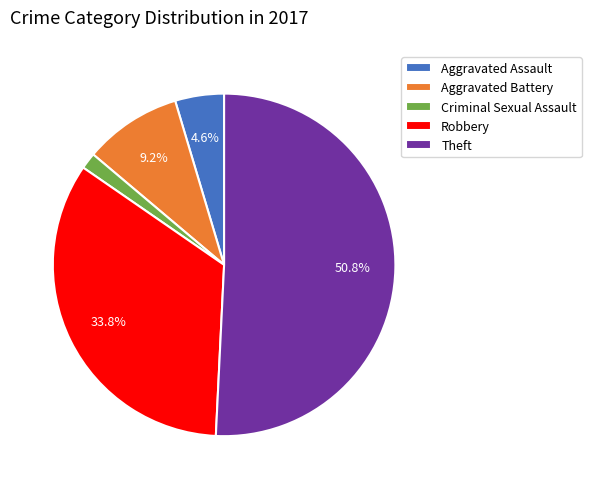

What is the ratio of the value at Criminal Sexual Assault to the value at Aggravated Assault?

0.3